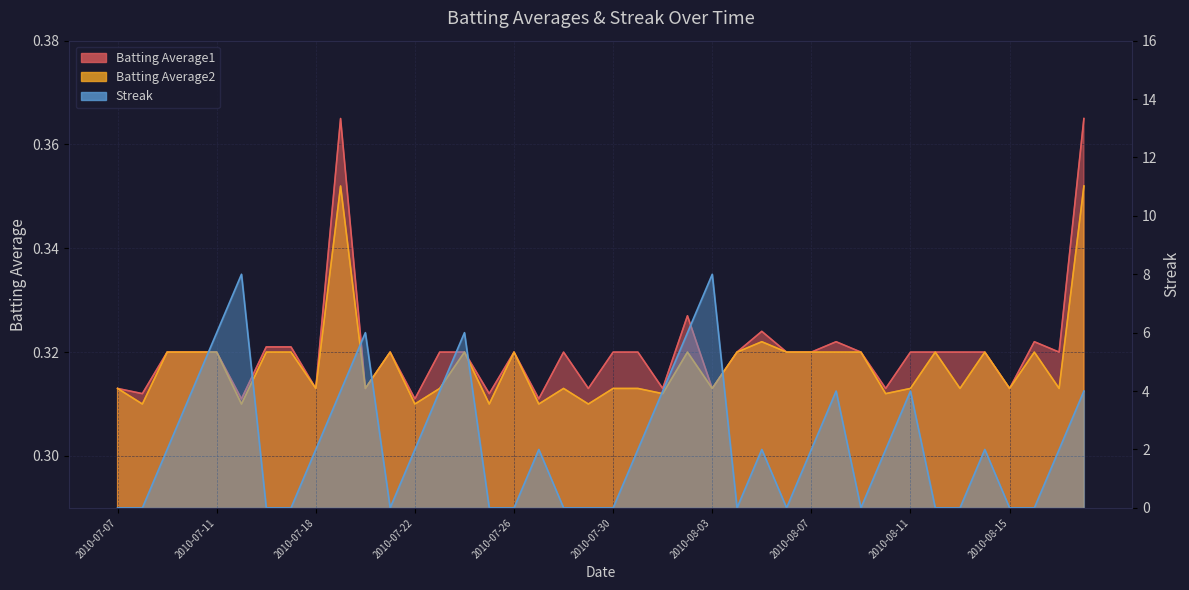

At which label does Batting Average1 reach its minimum?

2010-07-15